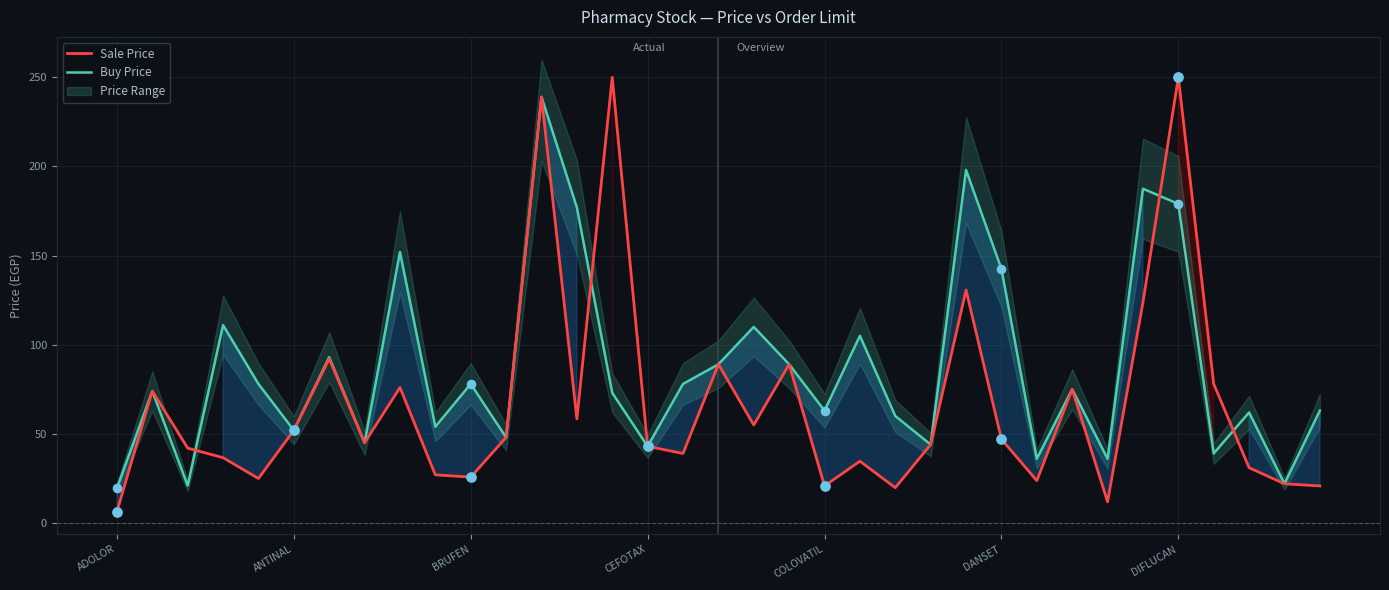

At which category is the sum across all series the highest?

12